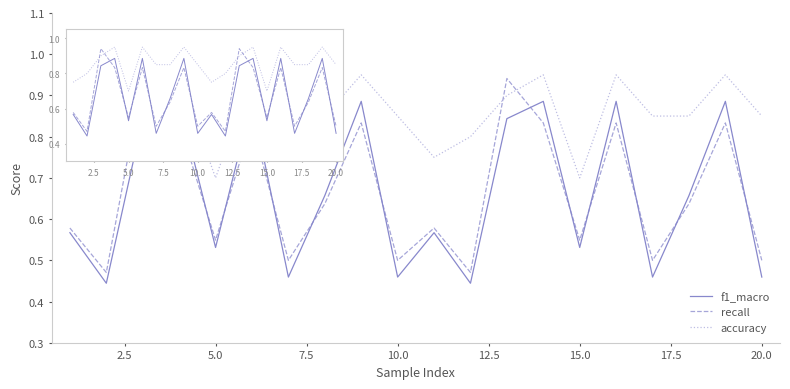

True or false: accuracy and f1_macro cross at least once.

False